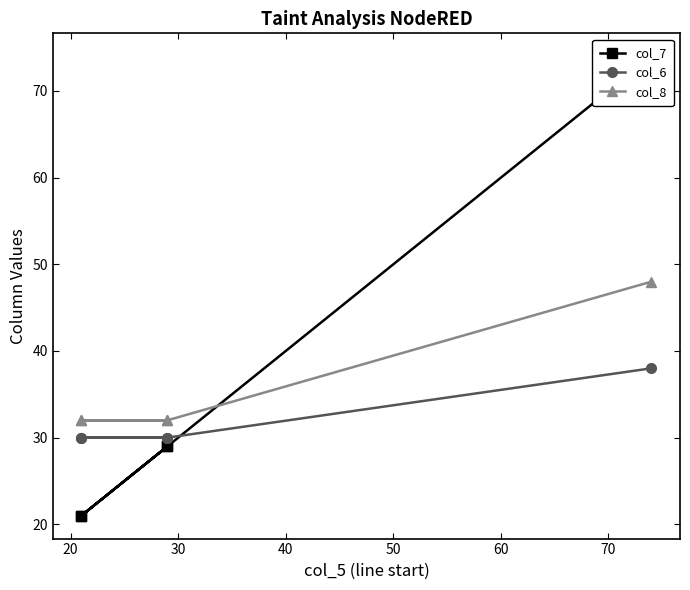

How many intersections are there between col_8 and col_7?

1